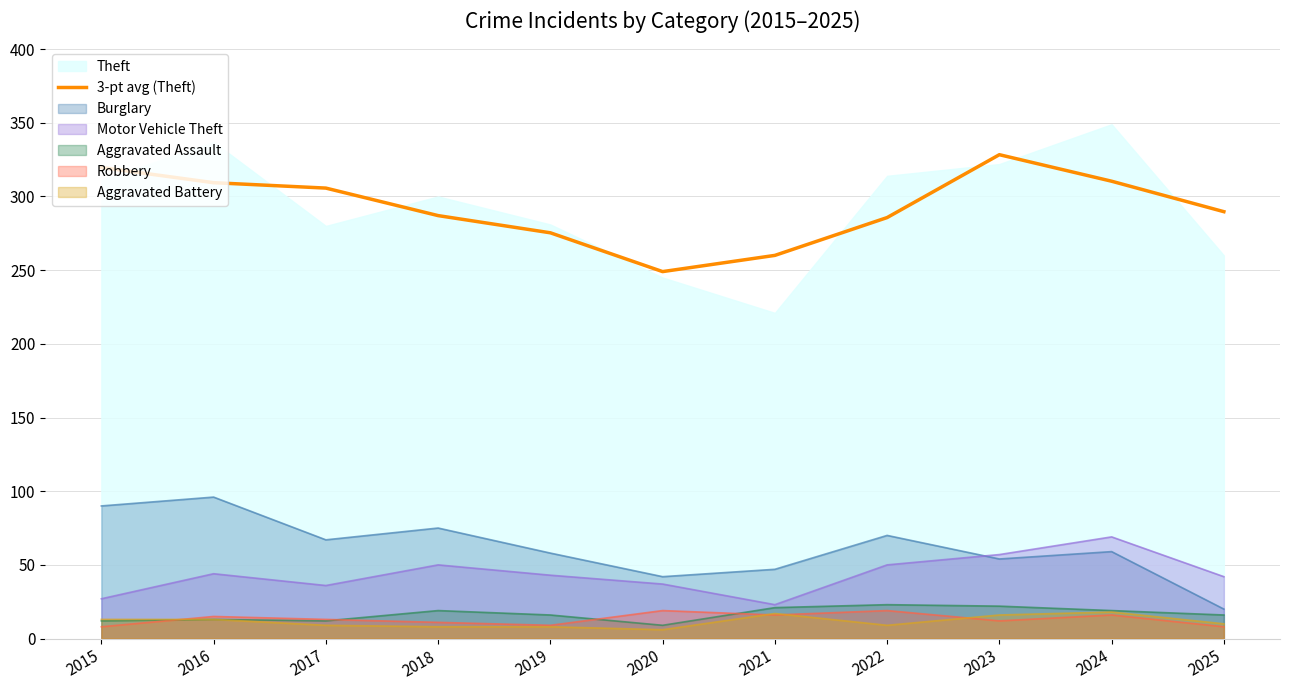

What is the value of the 10th point from the left?

310.3